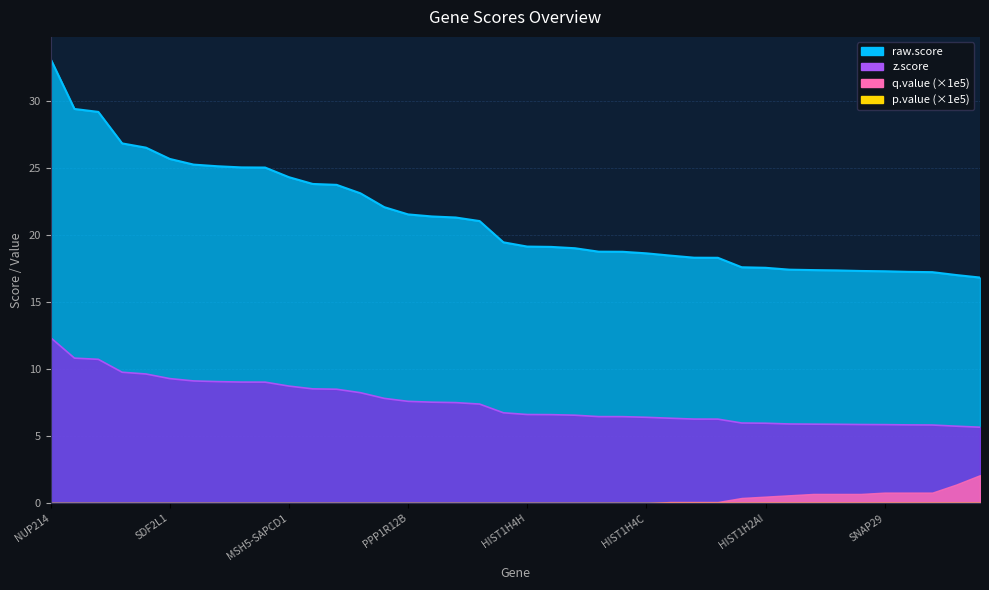

Which label corresponds to the smallest value in the chart?

C19orf48